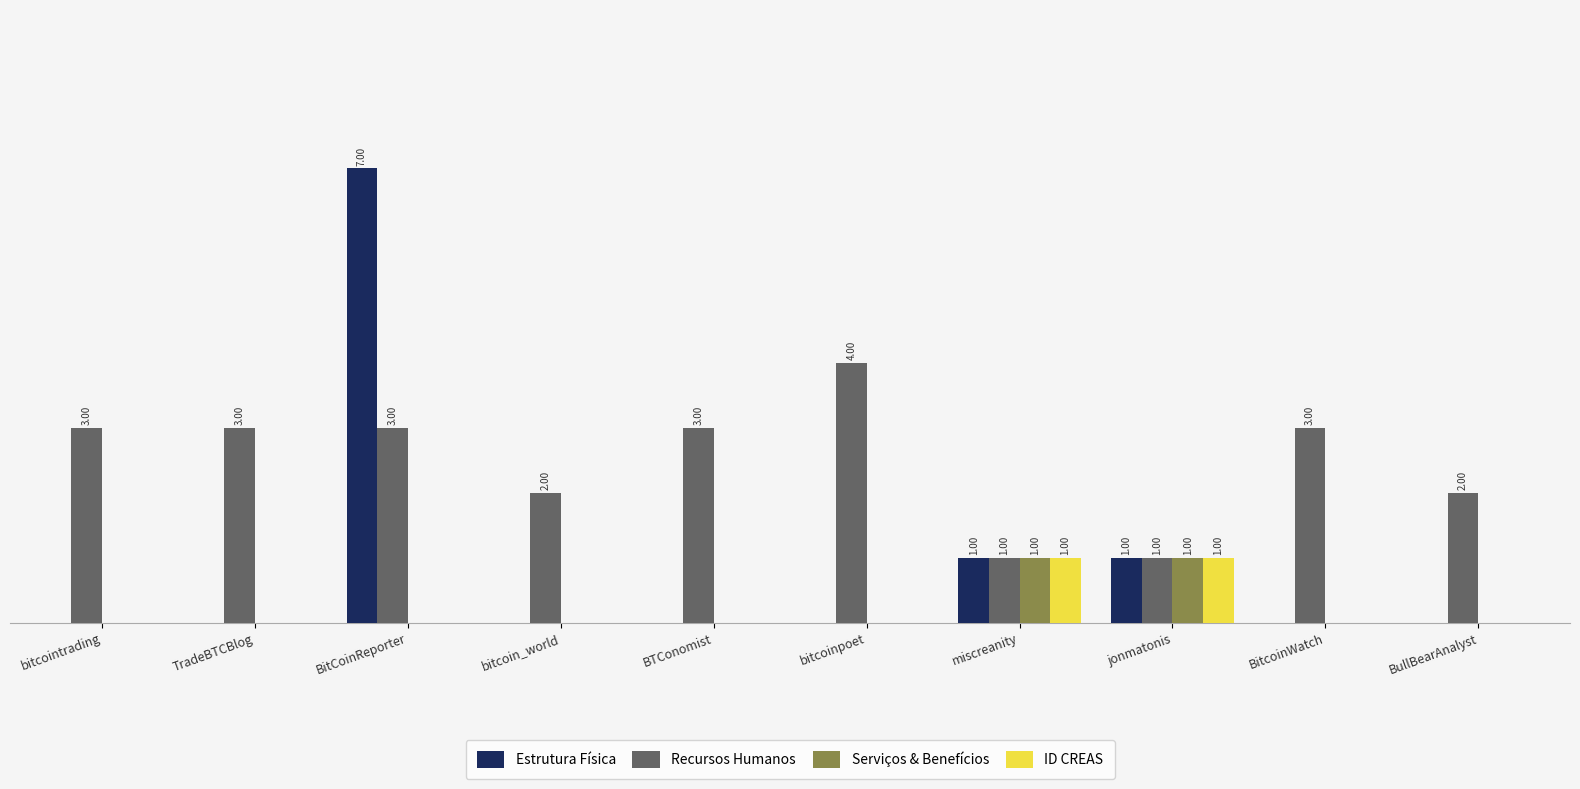

At which label is Estrutura Física closest to 3?

miscreanity